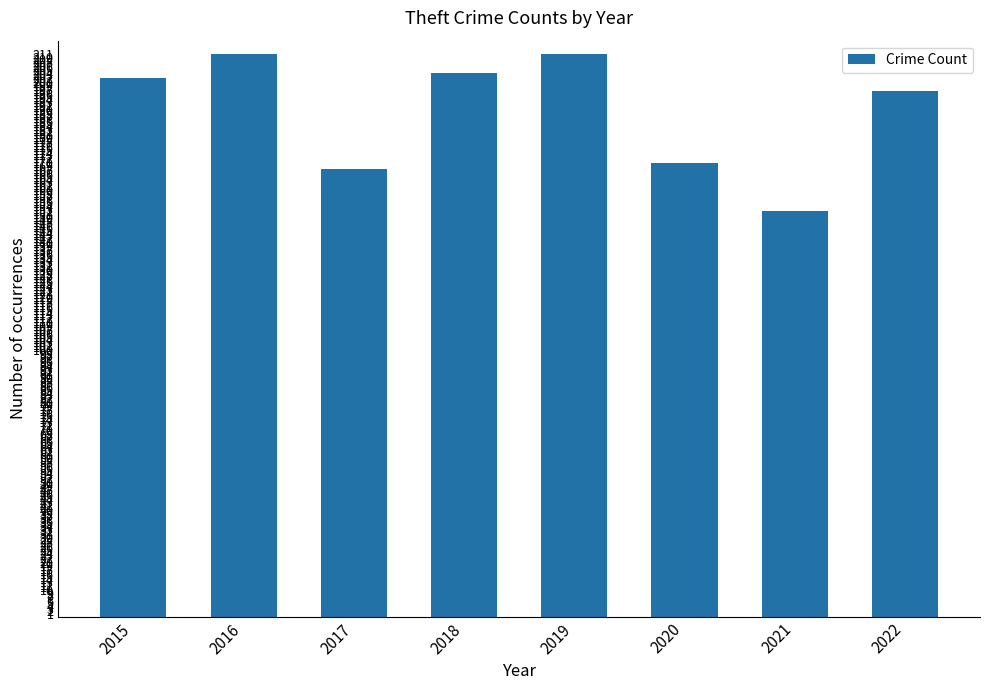

The chart shows a value of 202 at 2015. True or false?

True